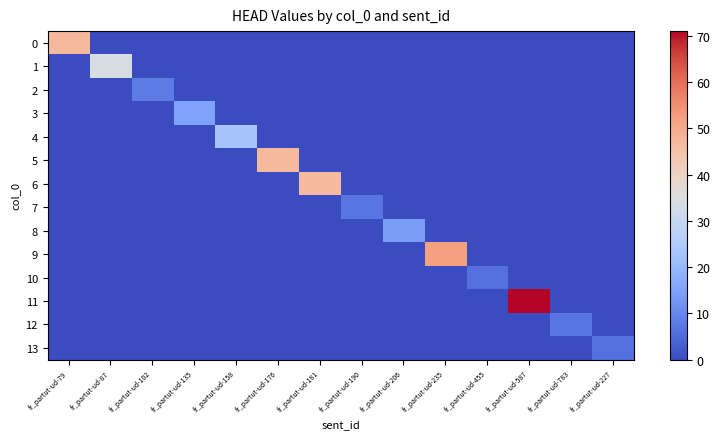

What is the total value across all series at fr_partut-ud-181?

47